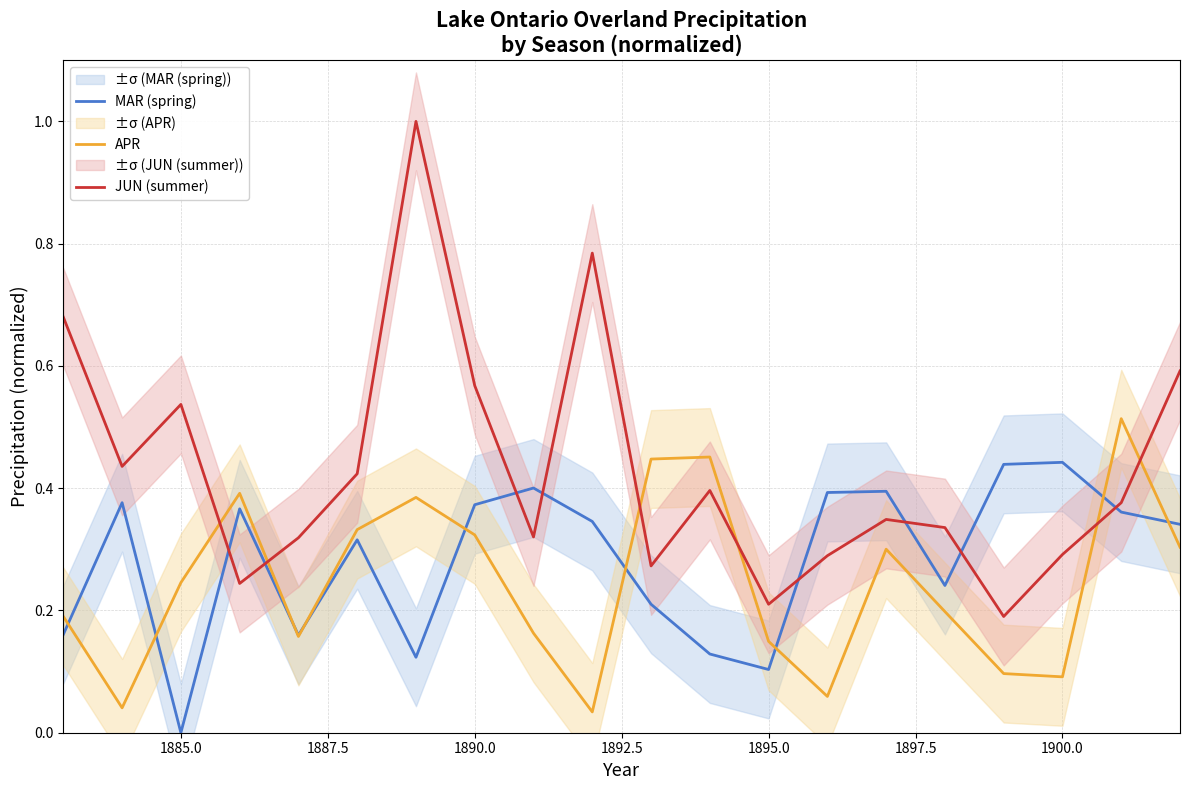

How many intersections are there between JUN (summer) and MAR (spring)?

8